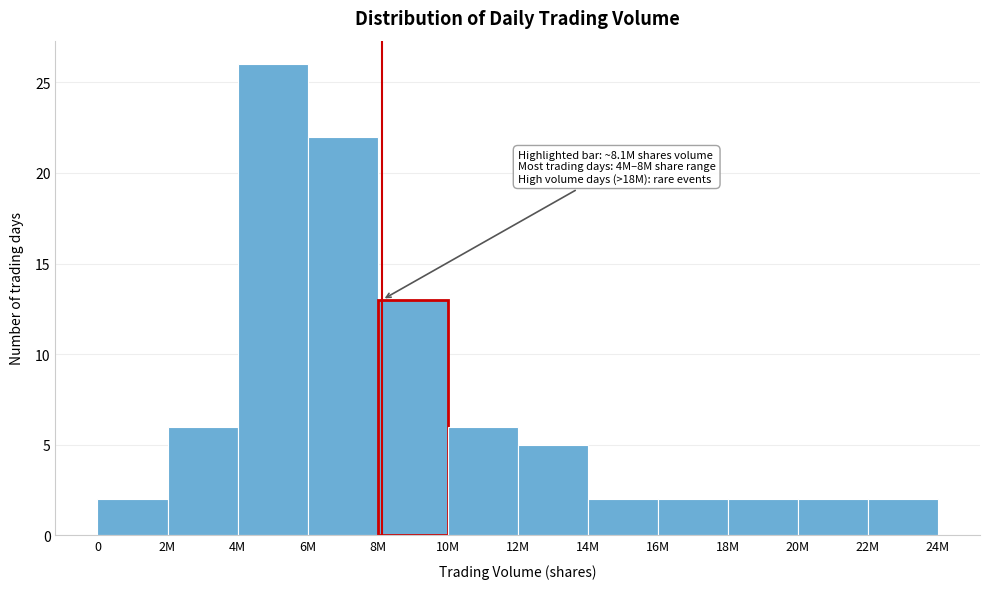

Reading right to left, list all the values displayed in this chart.

22M=2	20M=2	18M=2	16M=2	14M=2	12M=5	10M=6	8M=13	6M=22	4M=26	2M=6	0=2